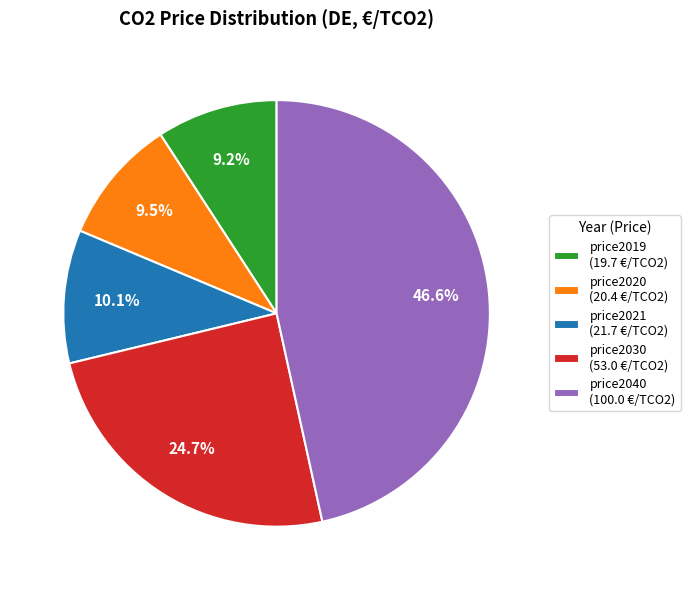

Does price2030 represent more than half of the total?

No